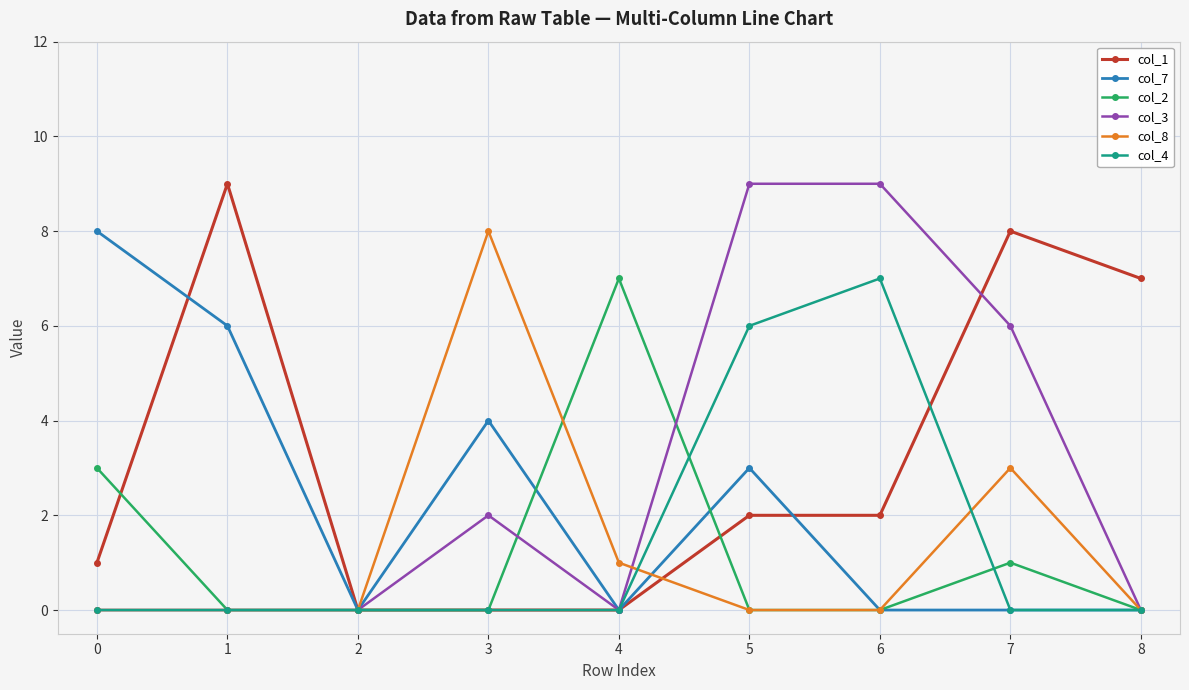

How many categories are shown in the chart?

9